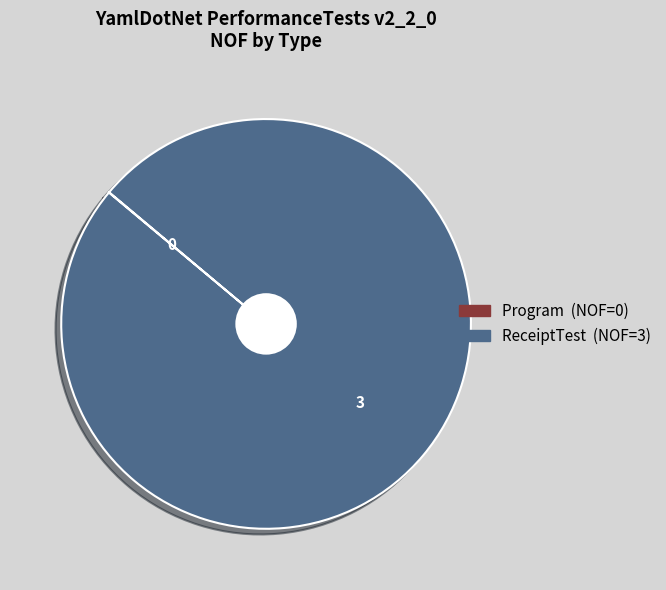

Is there any slice that represents more than half of the pie?

Yes